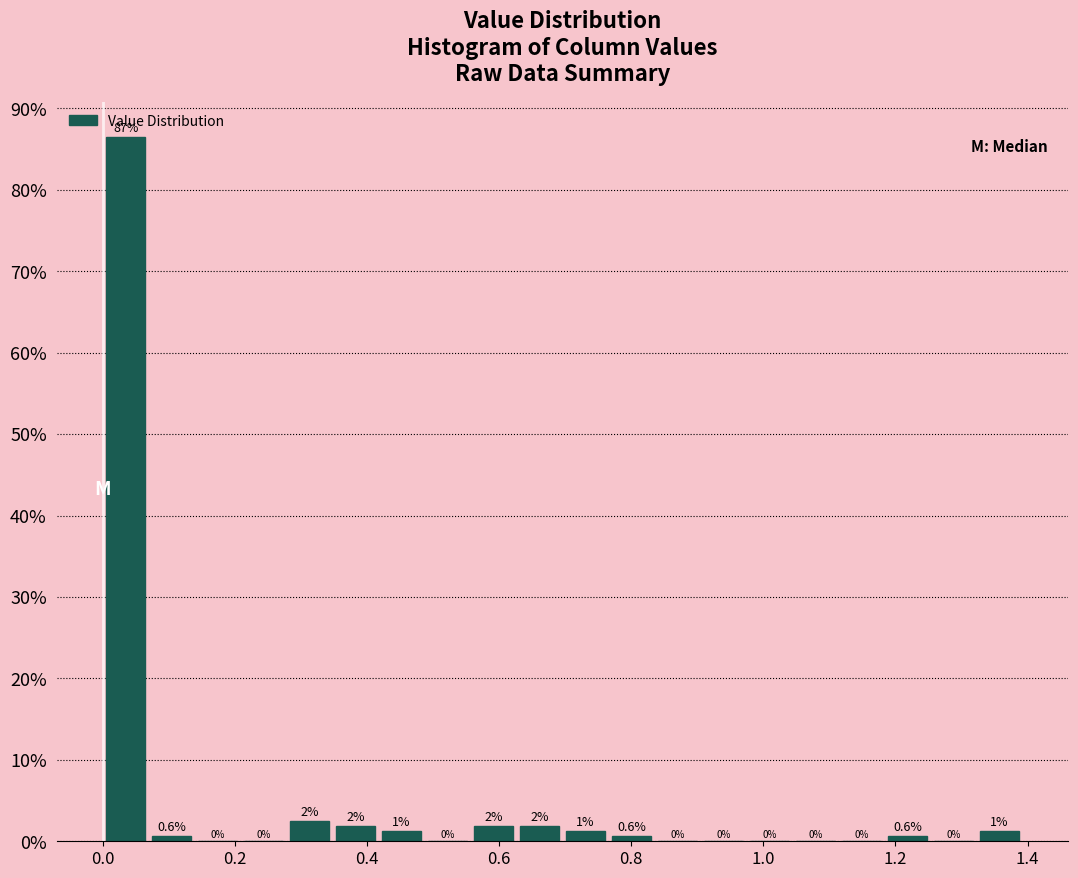

Read against the x-axis, roughly where is the centre of the tallest bar?

0.04